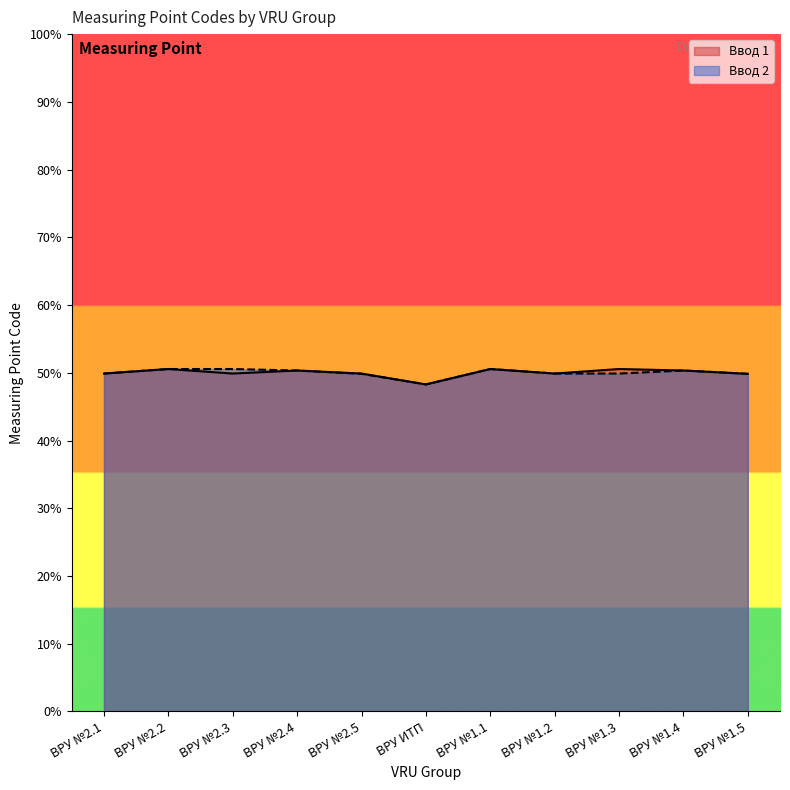

How many data points in Ввод 2 are above 49?

10